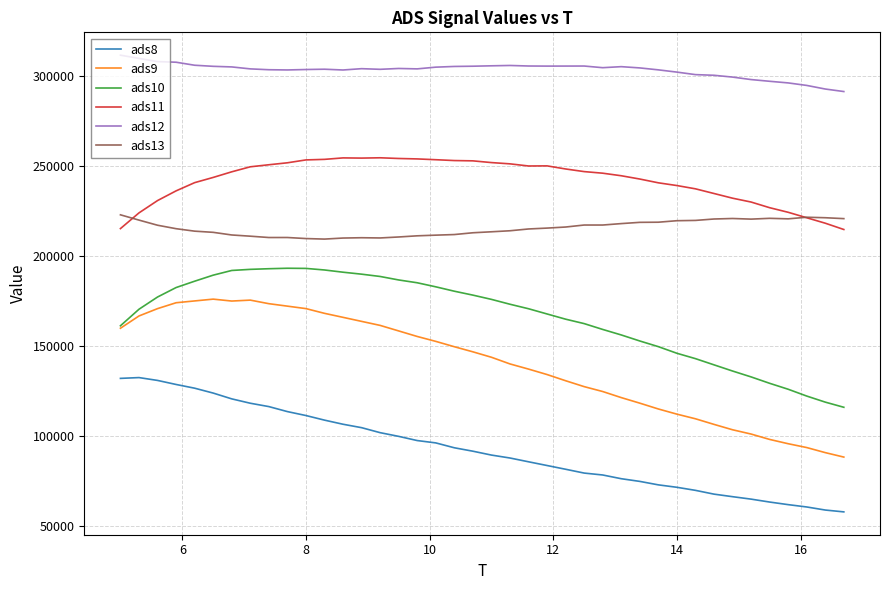

What is the minimum value for ads12?

291203.9